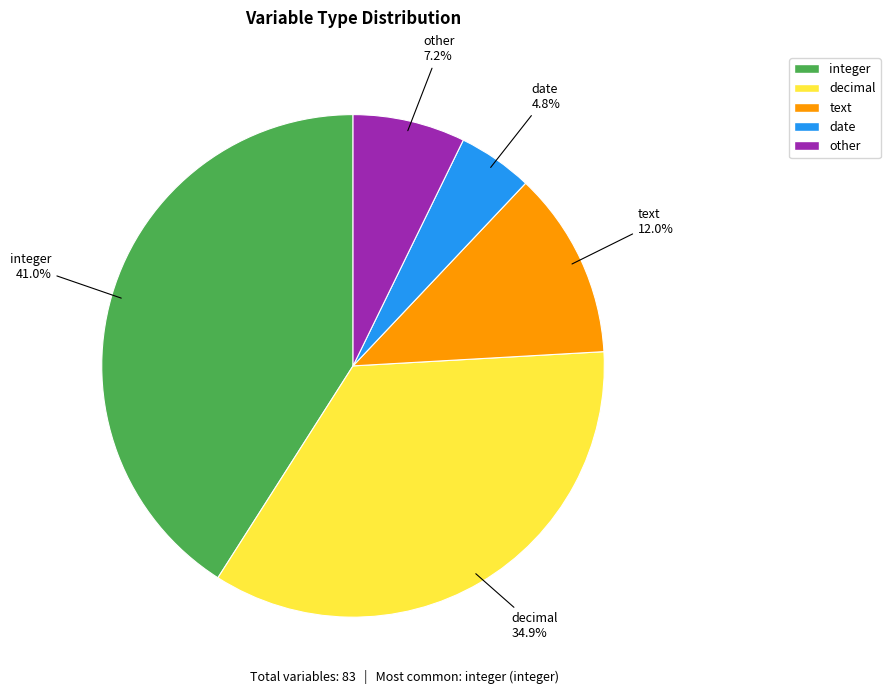

To the nearest percent, what is the average slice percentage?

20%